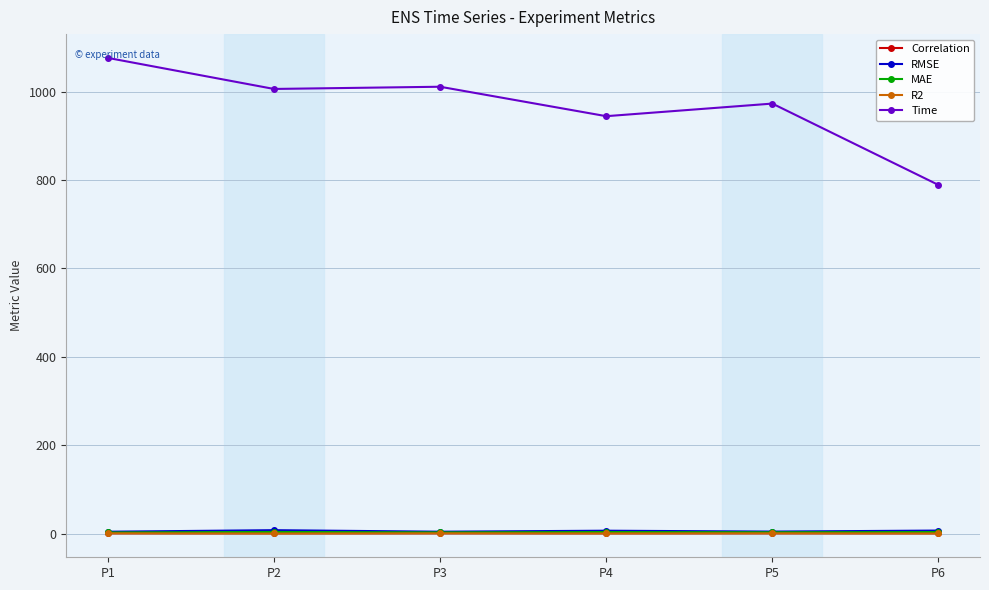

True or false: R2 has more than 2 interior local peaks.

False